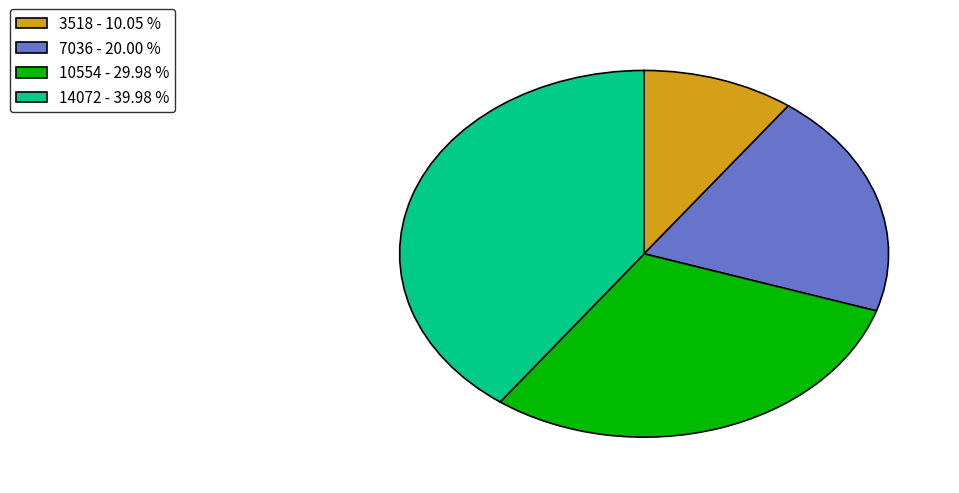

Do 10554 - 29.98 % and 3518 - 10.05 % together represent more than half of the pie?

No